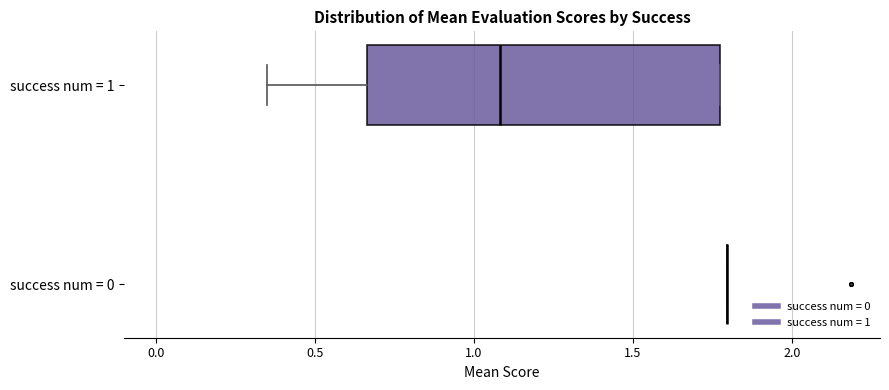

Reading bottom to top, transcribe this box plot: for each box, give where its median line is, the range the box spans, and where its two whiskers end, as read against the x-axis. The values are not printed on the chart, so give them approximately, as read against the axis.

success num = 0: box collapsed to a line at 1.80, whiskers 1.80 to 1.80
success num = 1: median 1.10, box 0.65 to 1.75, whiskers 0.35 to 1.75